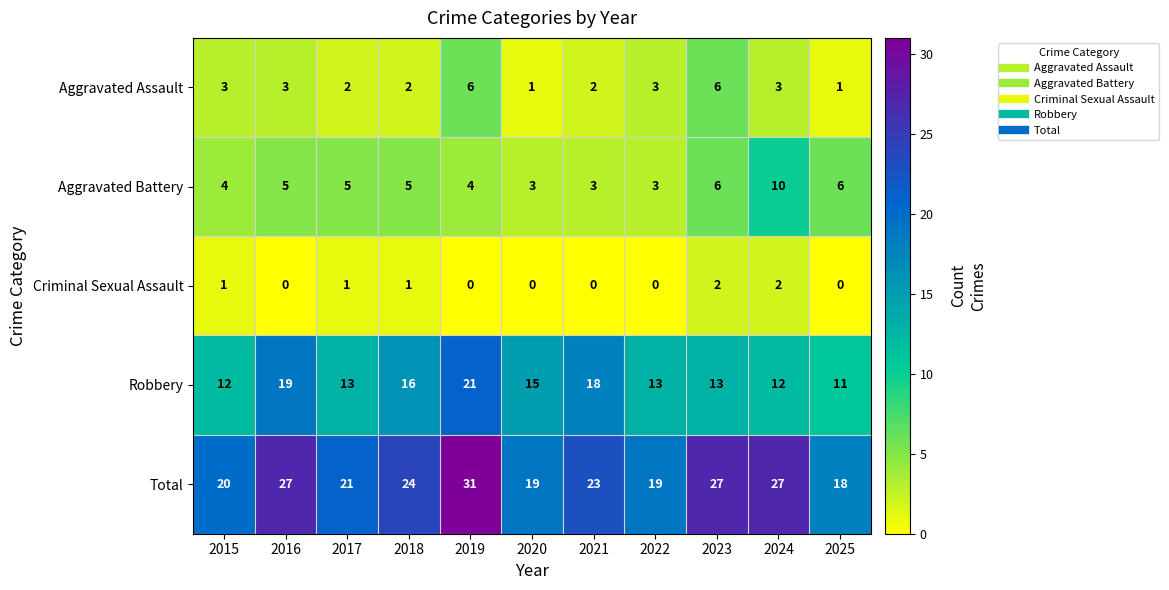

True or false: Aggravated Assault has a value of 3 at 2024.

True